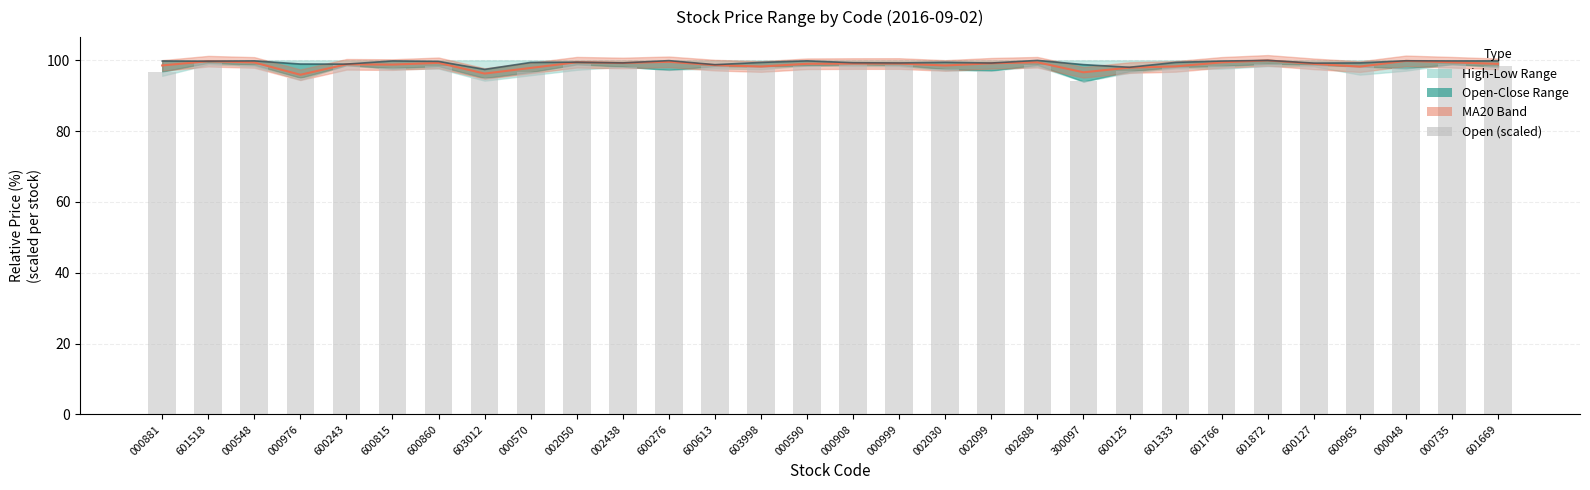

True or false: the data shows 98.7 at 000999.

True